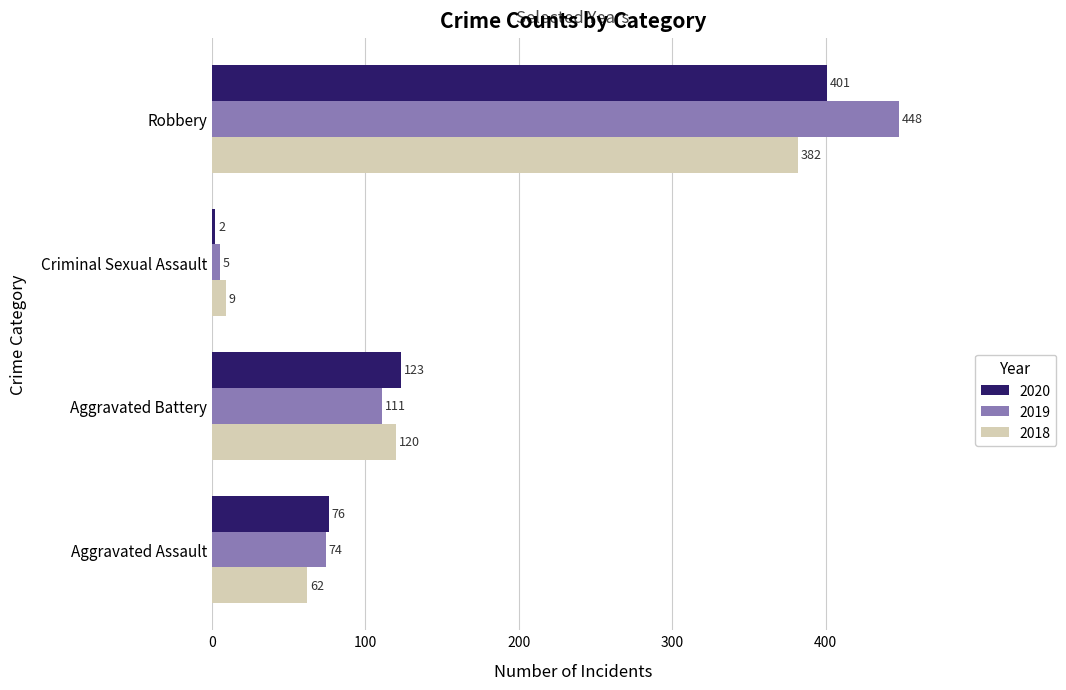

At how many categories does at least one series exceed 177?

1